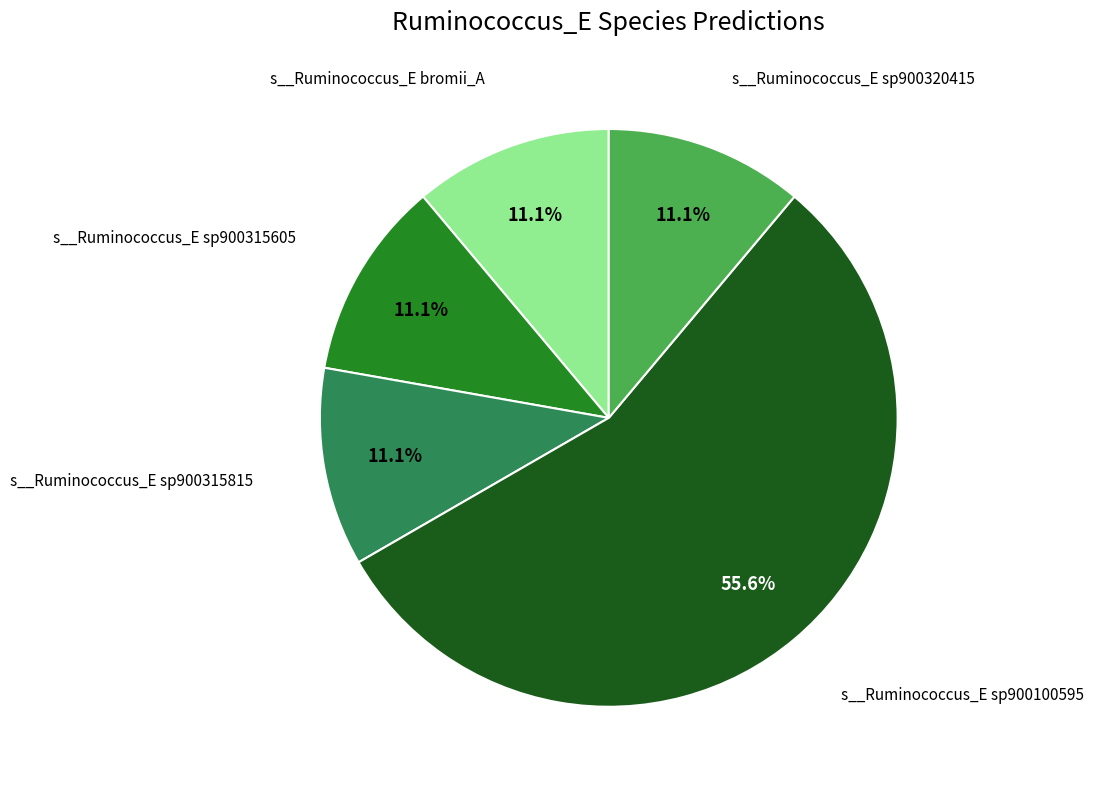

Is there a majority slice in this chart?

Yes